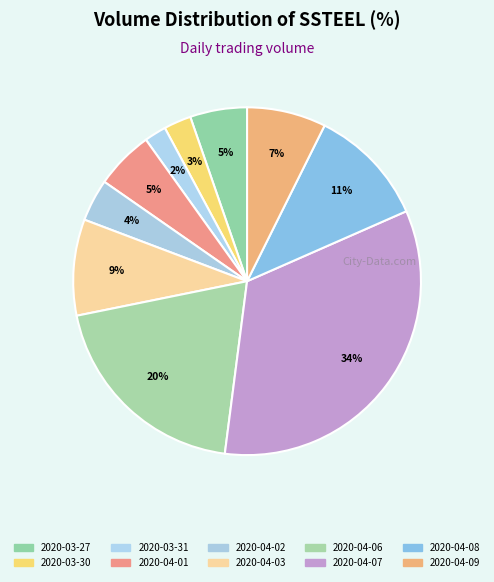

Count the number of slices in the pie.

10